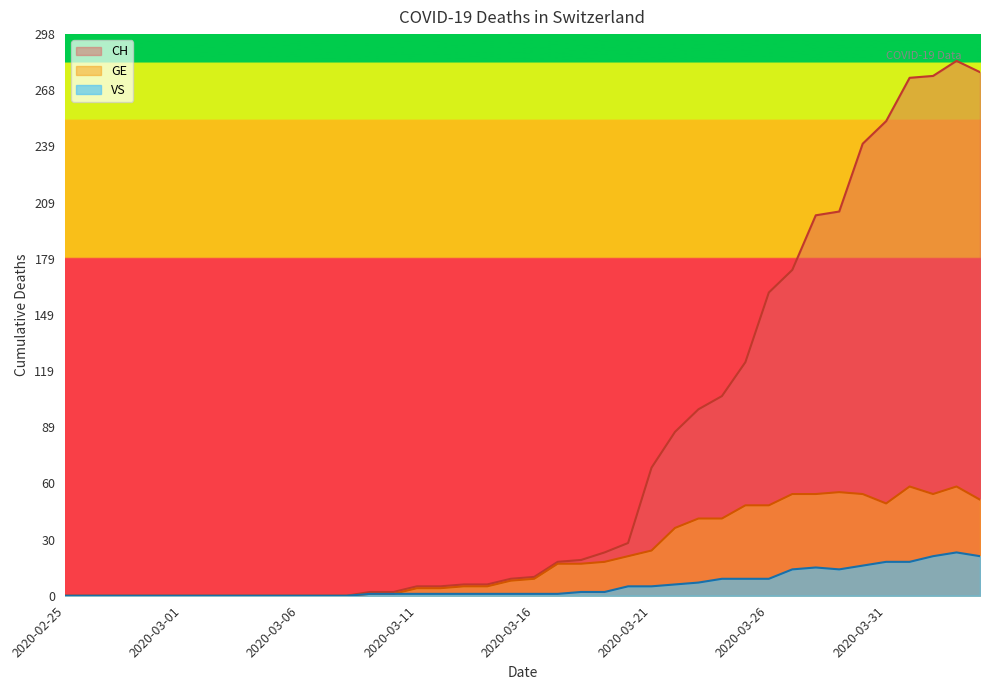

How many lines are shown in the chart?

3